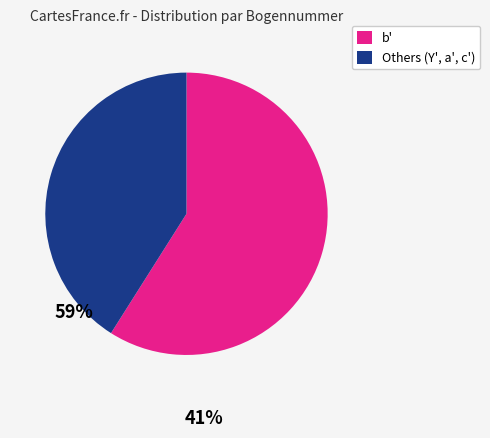

Is there any slice that represents more than half of the pie?

Yes